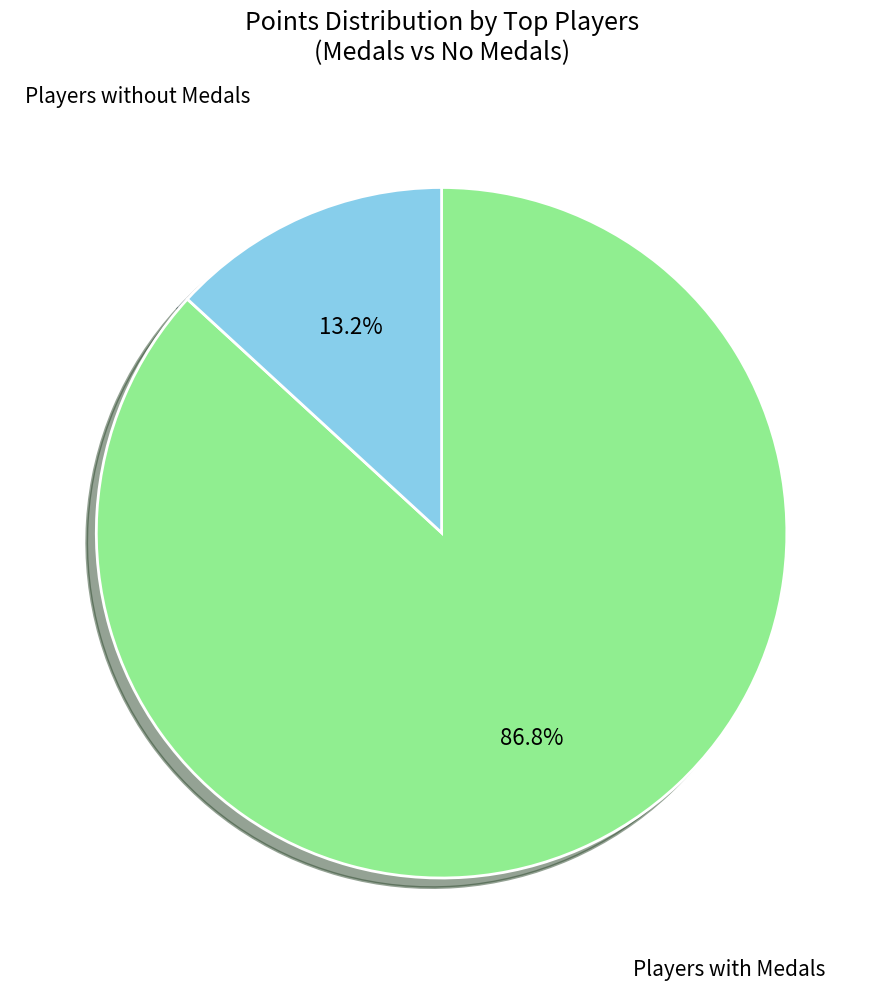

Does any single category account for the majority?

Yes